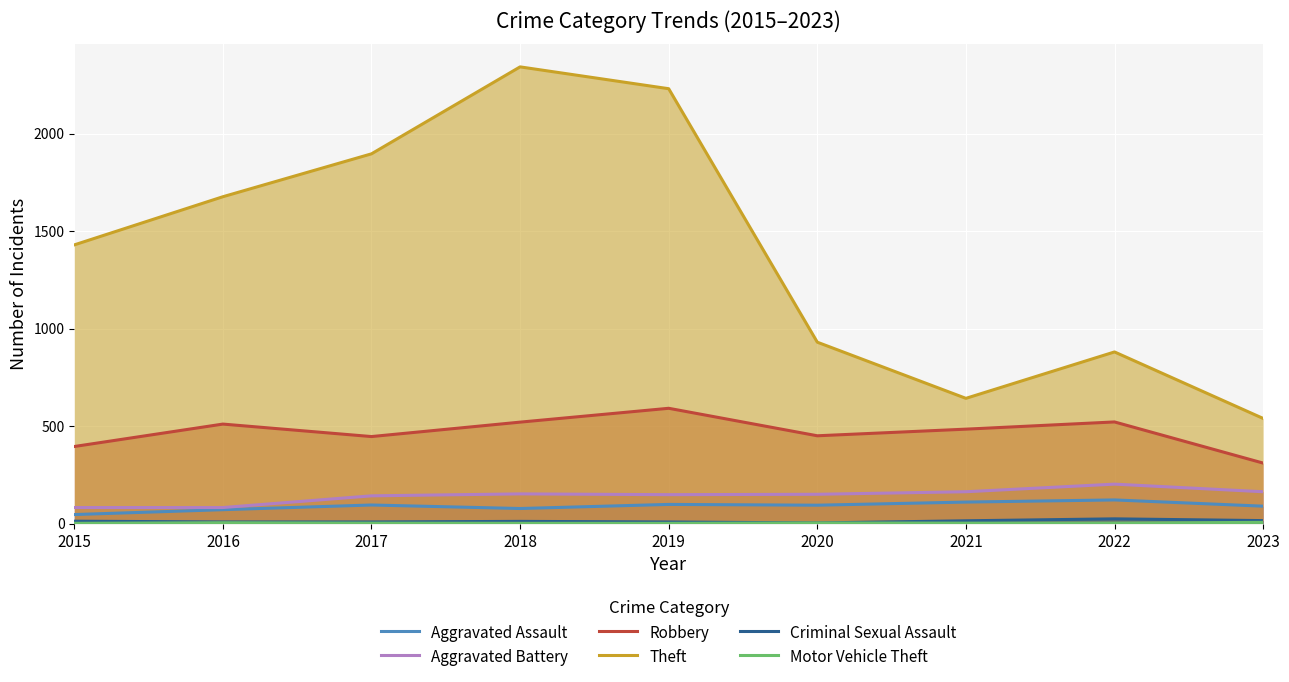

Where is Aggravated Battery nearest to the value 142?

2017